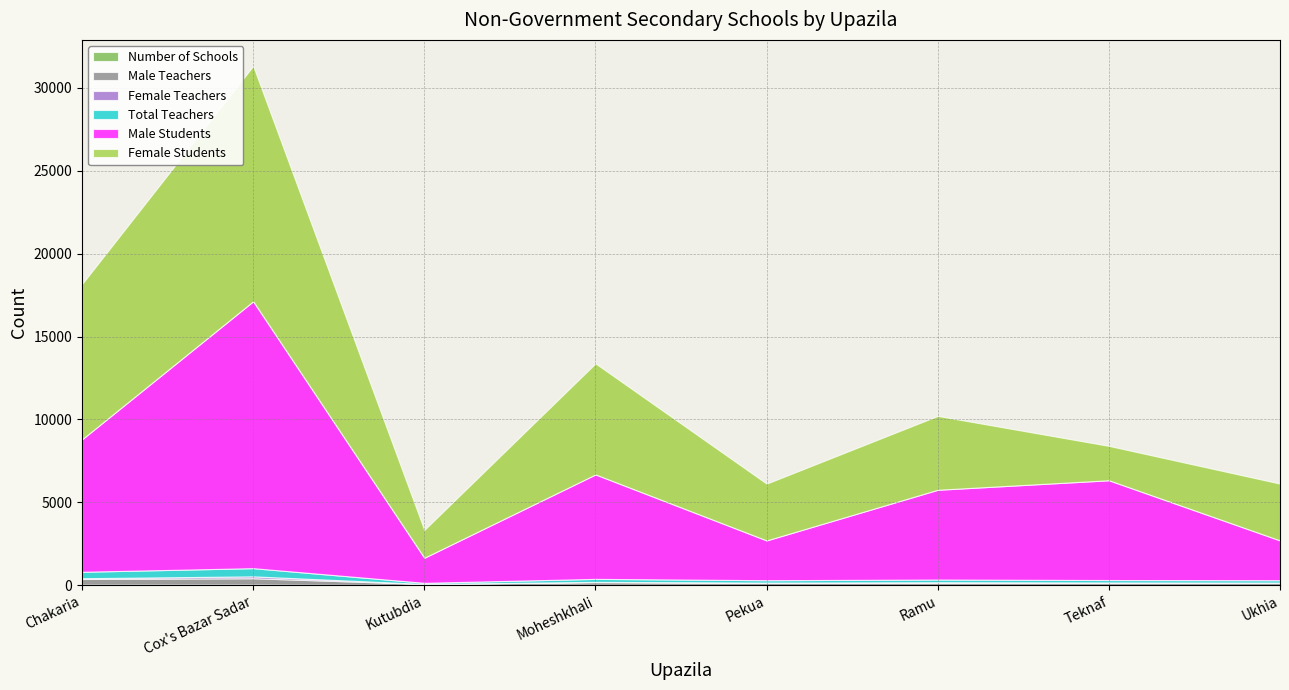

Reading left to right, extract all data points from this chart.

Number of Schools: 32	38	8	20	10	16	17	10
Male Teachers: 340	380	65	165	130	130	127	130
Female Teachers: 48	114	2	15	15	32	20	15
Total Teachers: 388	494	67	180	145	162	147	145
Male Students: 7990	16100	1512	6300	2399	5414	6017	2399
Female Students: 9371	14200	1680	6700	3428	4458	2075	3428